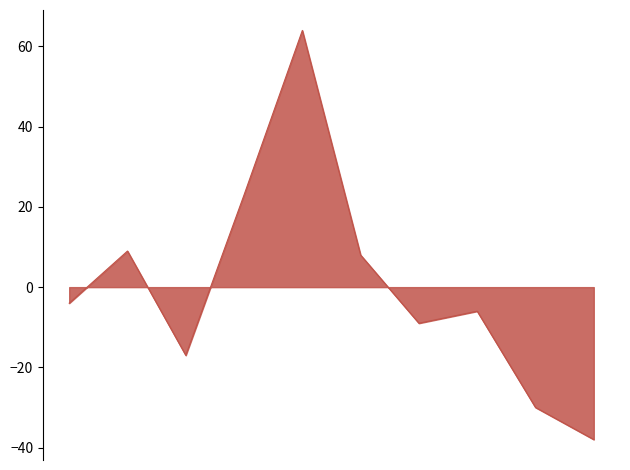

What is the minimum value shown in the chart?

-38